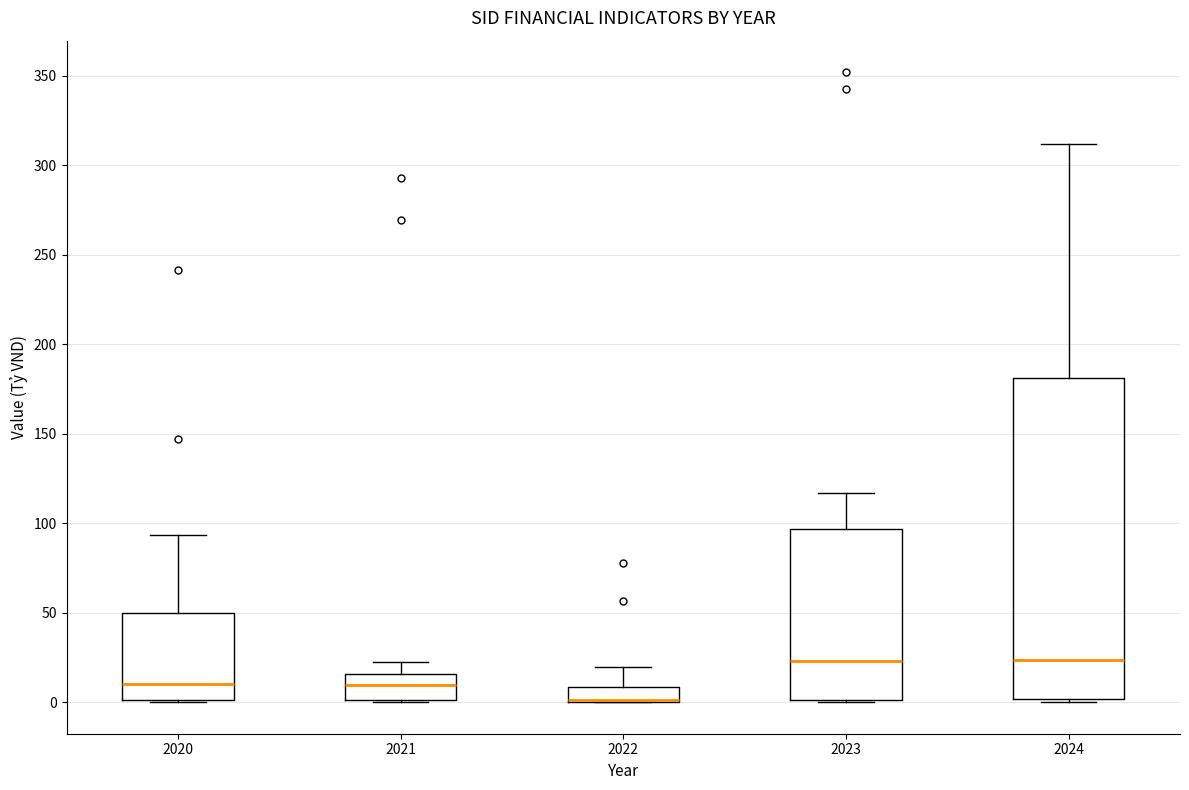

Reading left to right, transcribe this box plot: for each box, give where its median line is, the range the box spans, and where its two whiskers end, as read against the y-axis. The values are not printed on the chart, so give them approximately, as read against the axis.

2020: median 10, box 0 to 50, whiskers 0 to 95
2021: median 10, box 0 to 15, whiskers 0 to 20
2022: median 0 (drawn on the box's lower edge), box 0 to 10, whiskers 0 to 20
2023: median 25, box 0 to 95, whiskers 0 to 115
2024: median 25, box 0 to 180, whiskers 0 (just below the box's lower edge) to 310